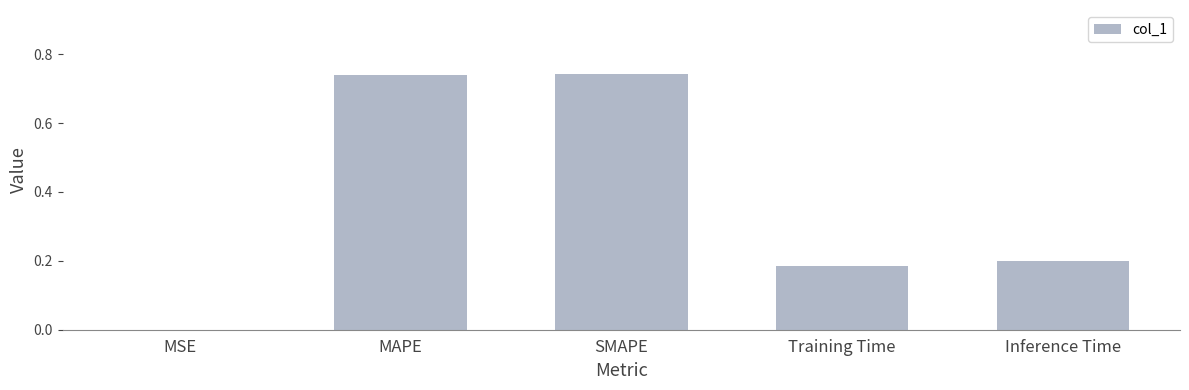

What is the sum of all values?

1.9